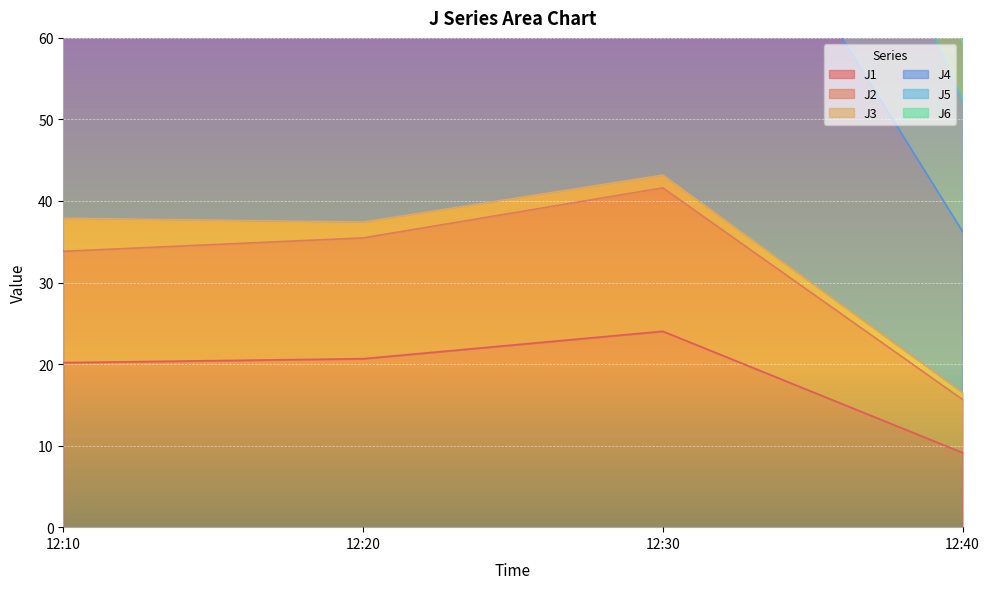

Where is the first local maximum for J1?

12:30